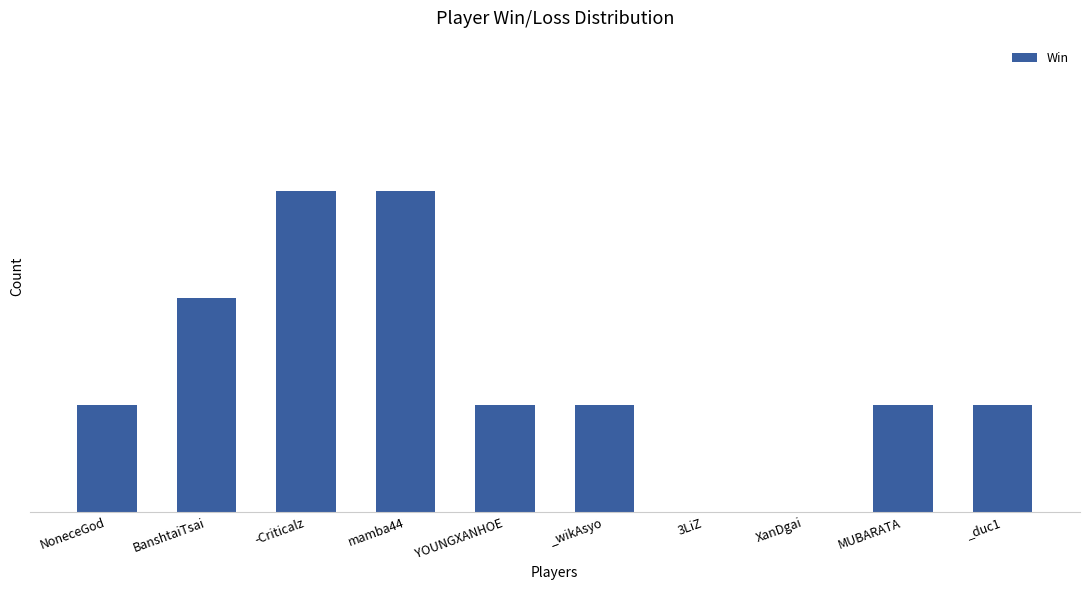

How many bars are there in total?

10